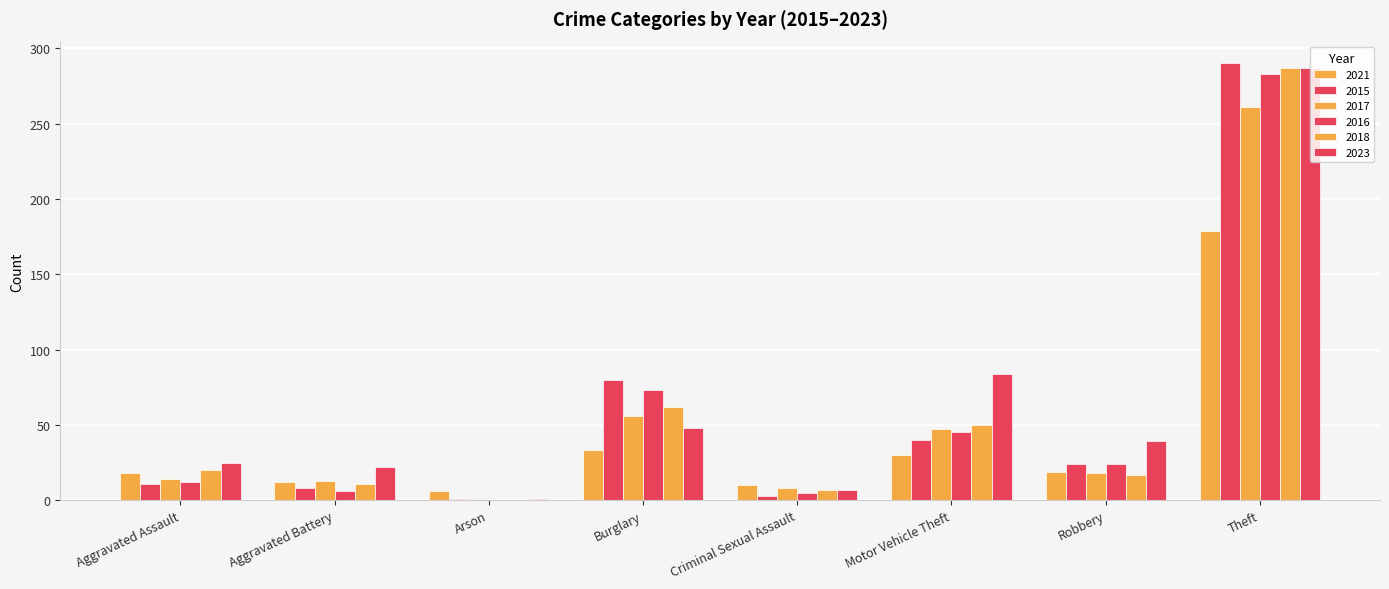

Count the number of categories in the chart.

8